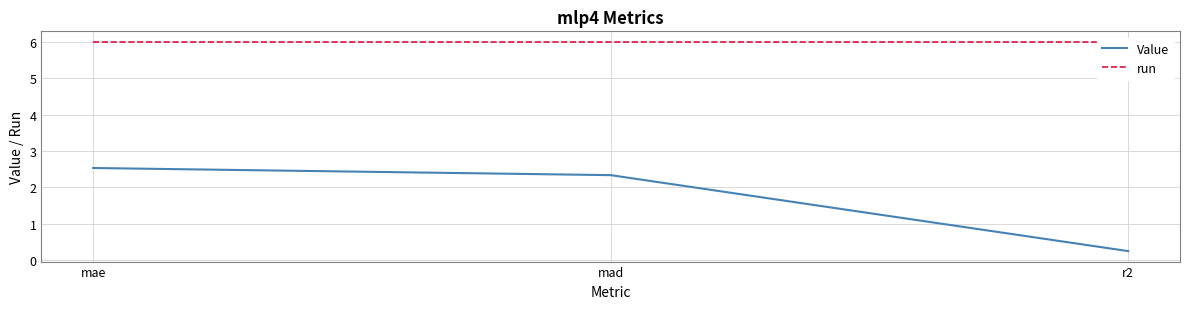

Is the value of Value at mad greater than the value of run at mad?

No